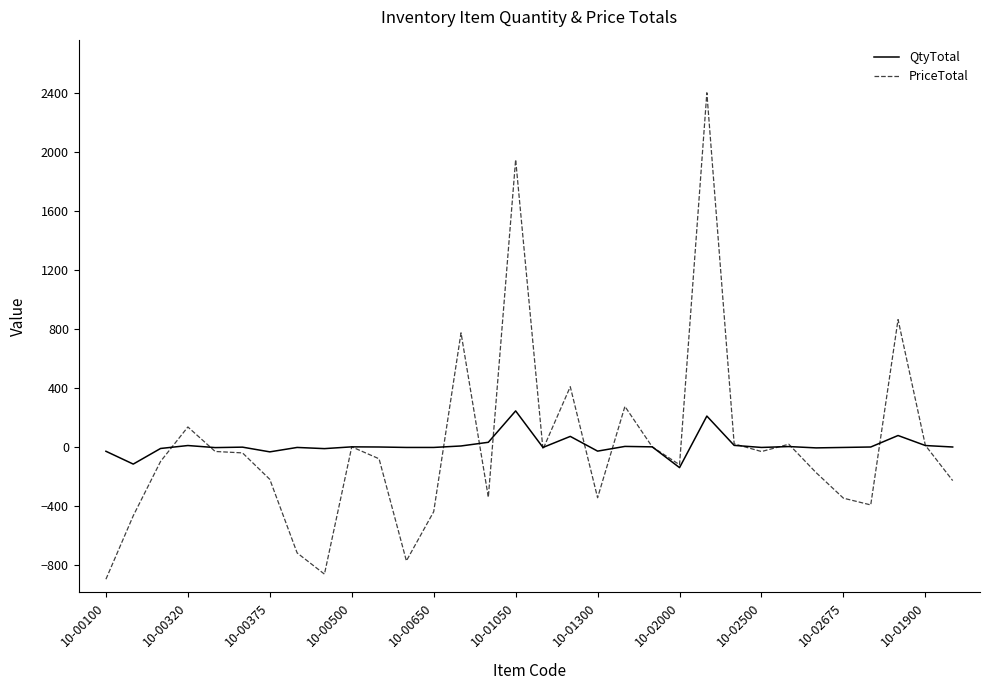

Which series has the widest spread of values?

PriceTotal